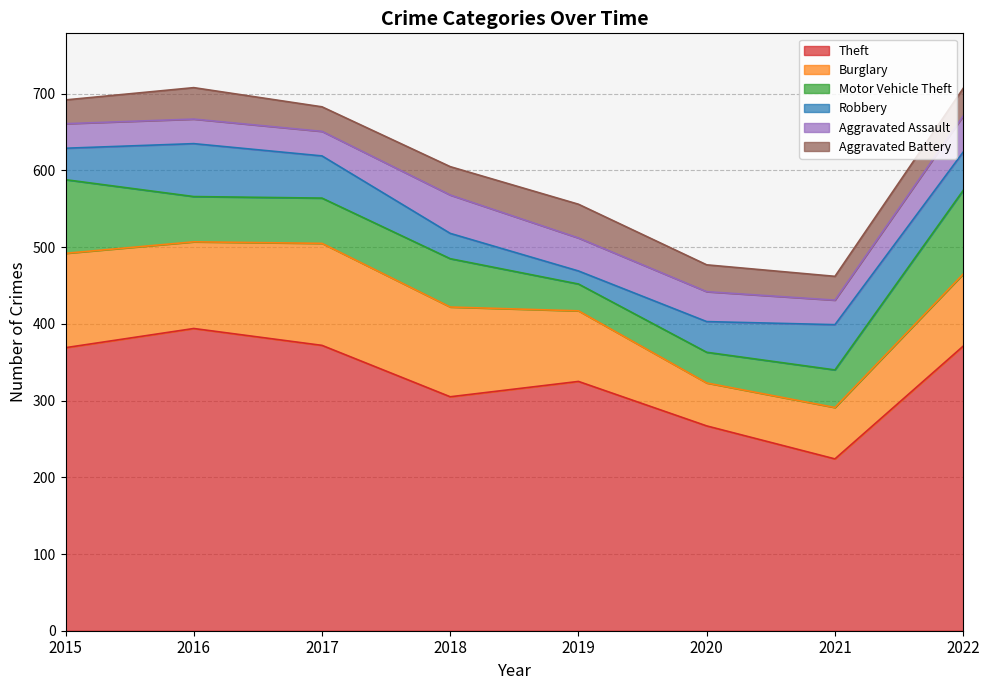

At which label is Aggravated Assault closest to 41?

2019